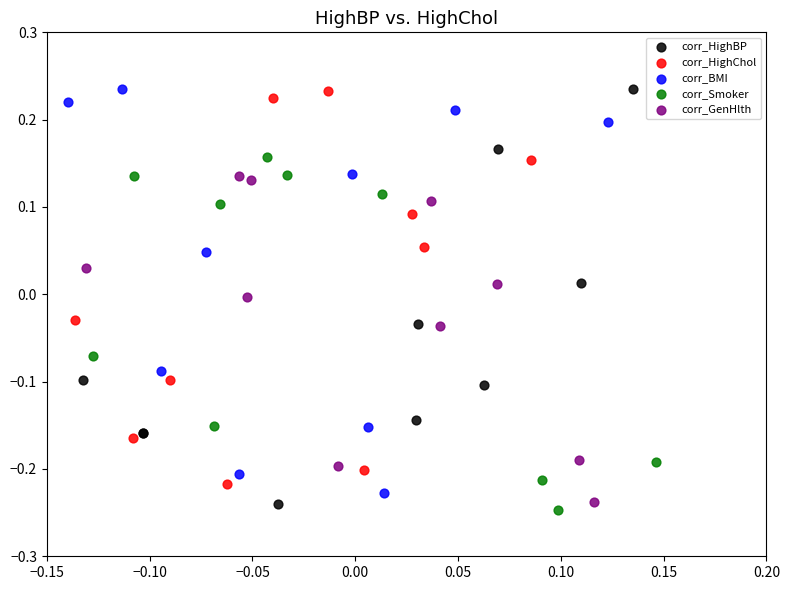

Which series has the widest spread of Y values?

corr_HighBP